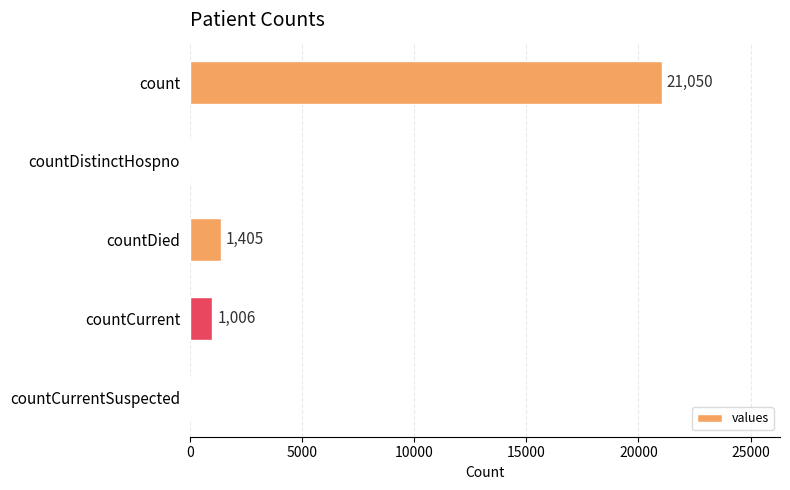

What is the maximum value shown in the chart?

21050